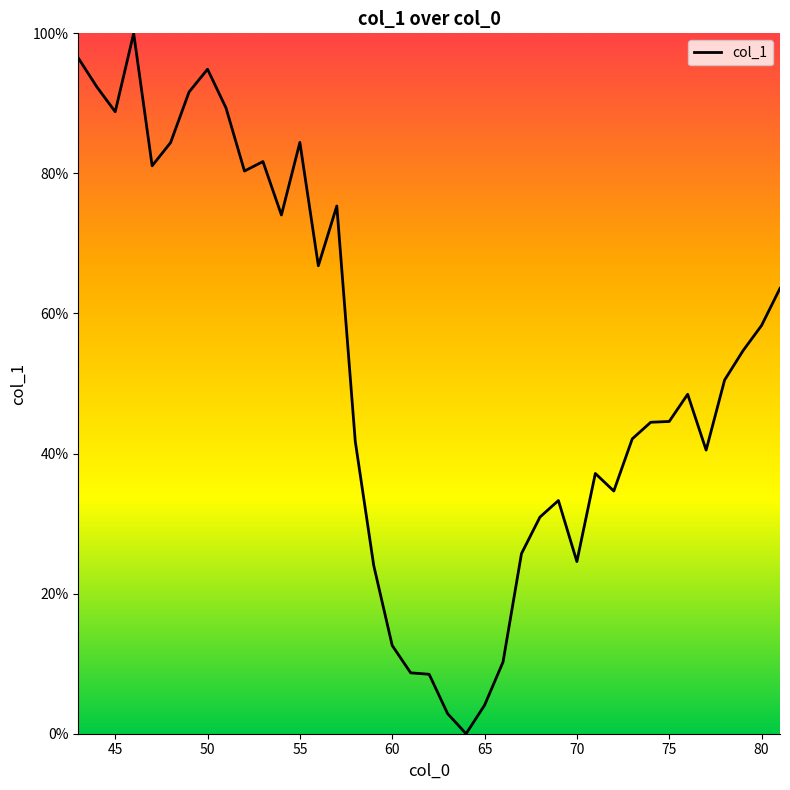

What is the greatest value displayed?

100.0